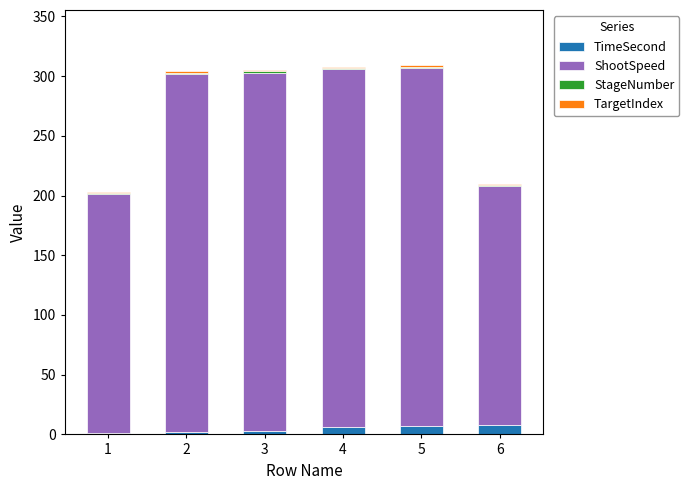

What is the sum of all TimeSecond values?

27